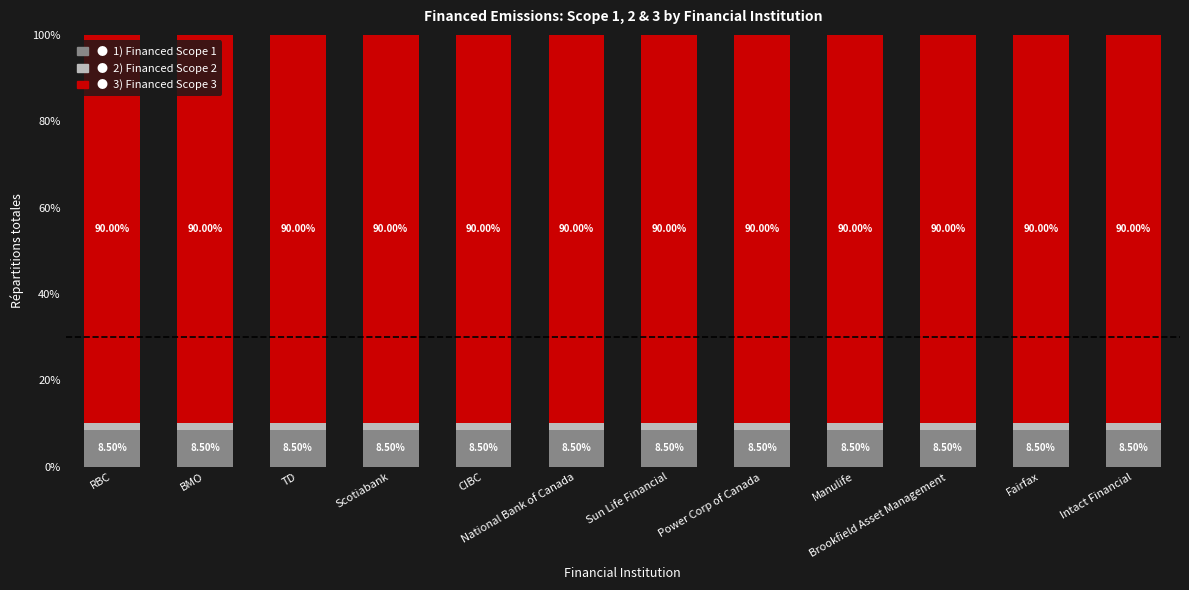

What is the total value across all series at CIBC?

100.0